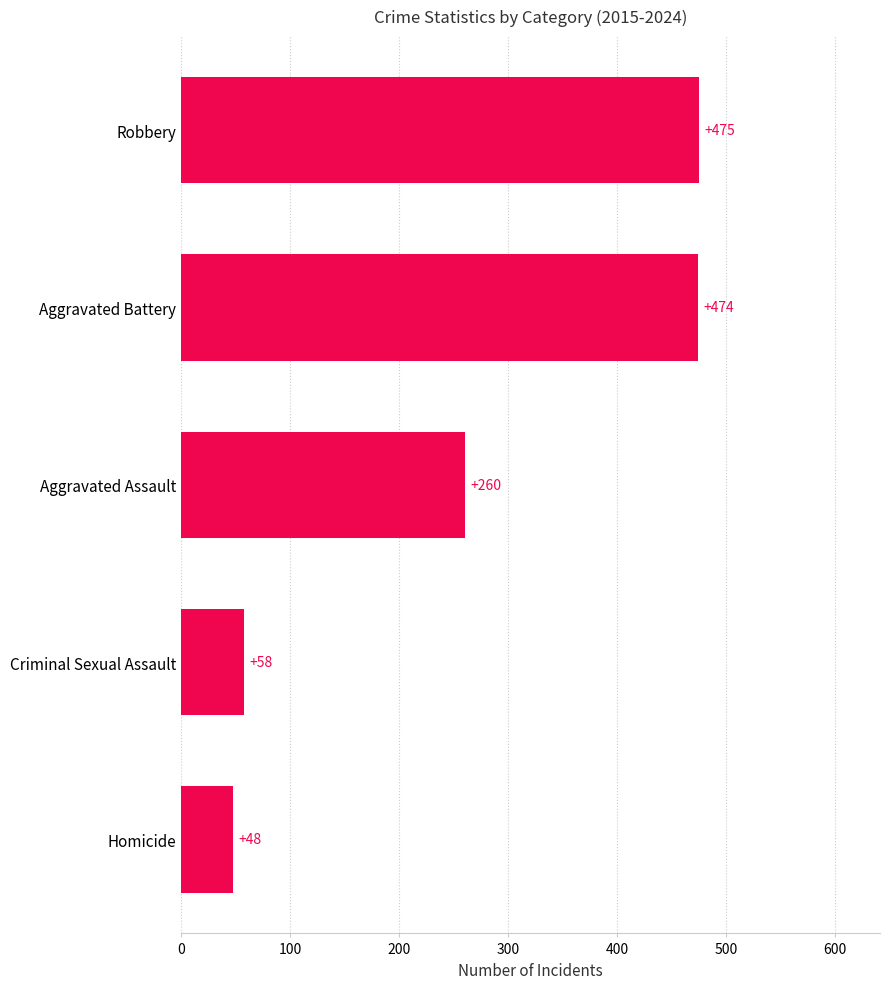

What value does the data have at Robbery?

475.0